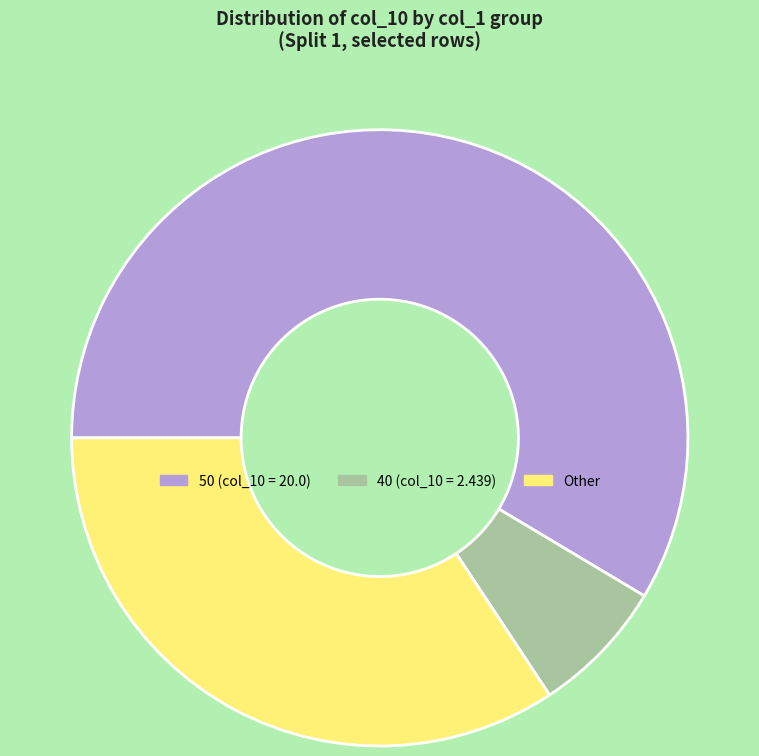

Is there a majority slice in this chart?

Yes